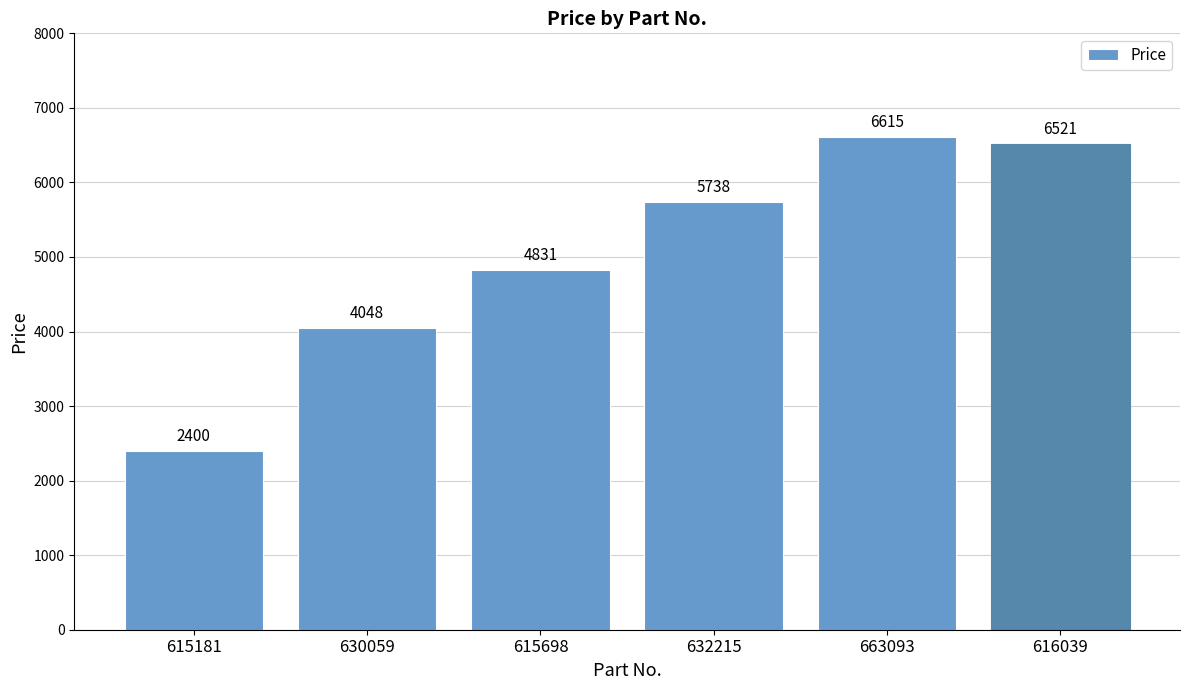

True or false: the data shows 9596 at 632215.

False